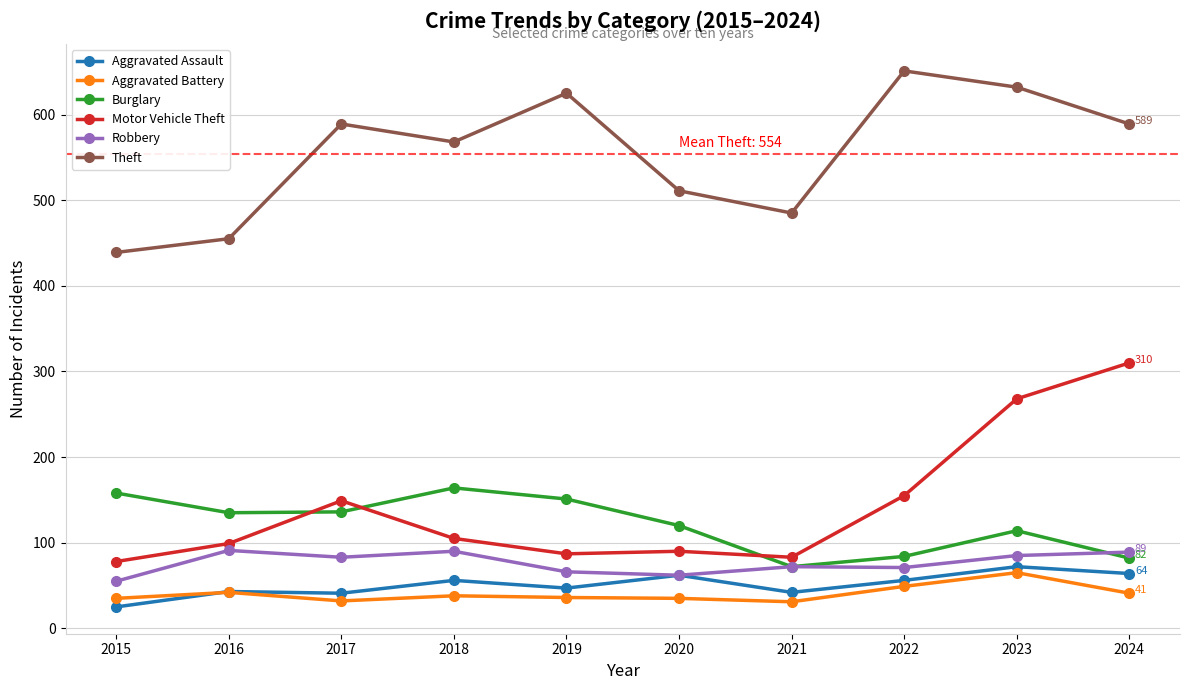

What is the smallest value displayed?

25